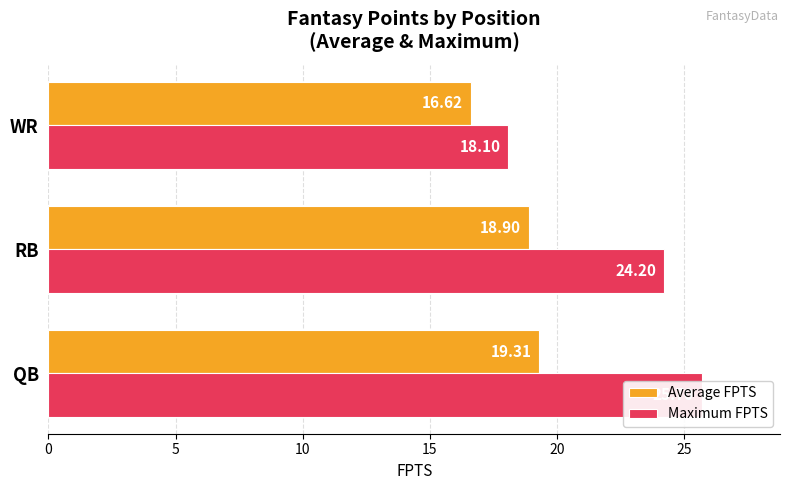

List the series in order of their peak value, highest first.

Maximum FPTS, Average FPTS